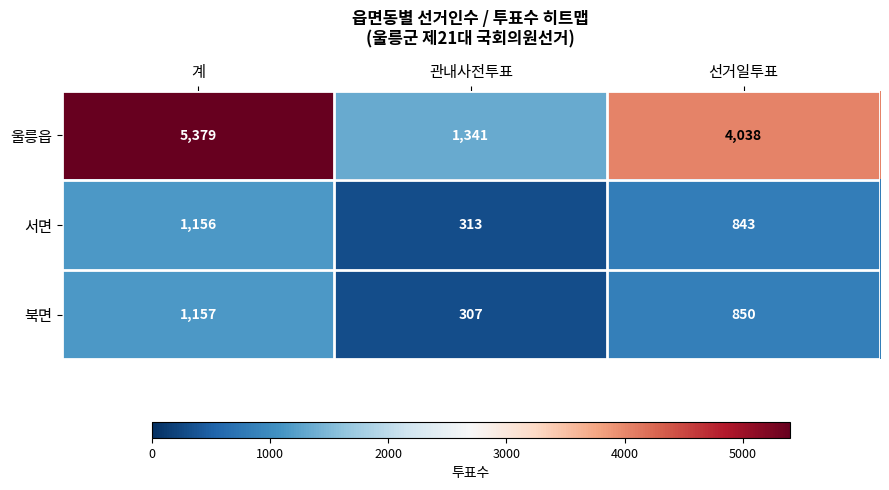

The 북면 series shows 410 at 관내사전투표. True or false?

False